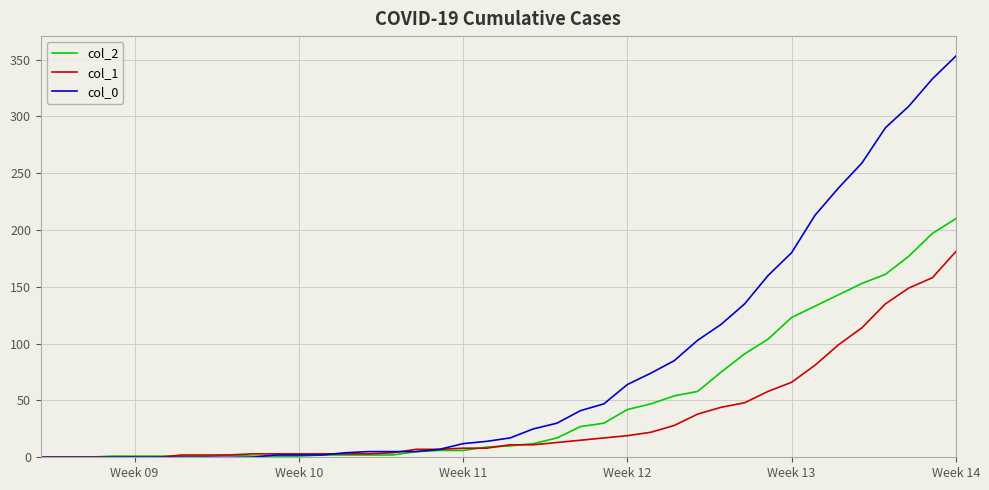

What is the greatest value displayed?

353